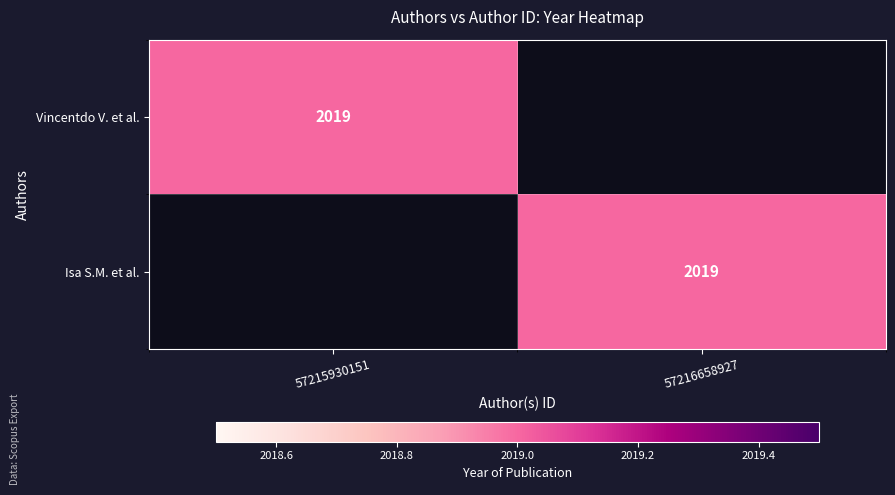

What is the difference between the highest and lowest values at 57215930151?

2019